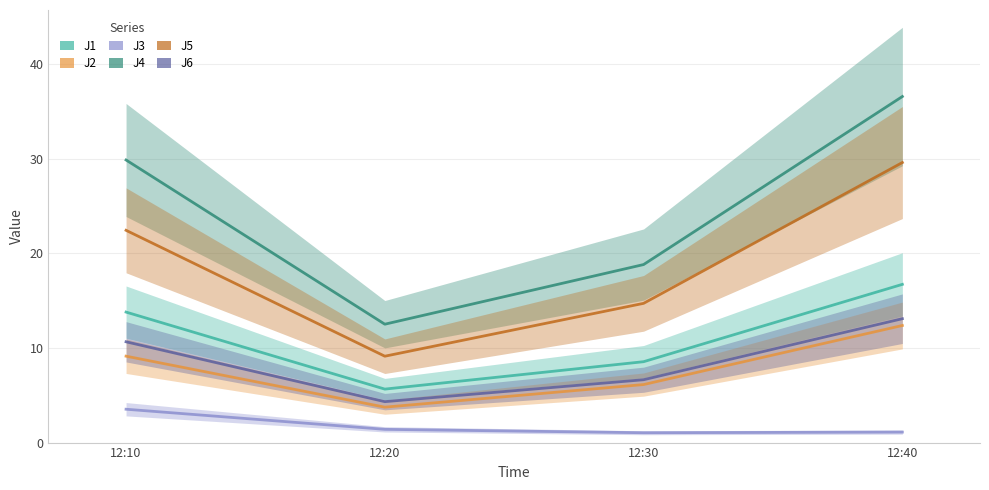

Does the chart display data point markers on the line(s)?

No